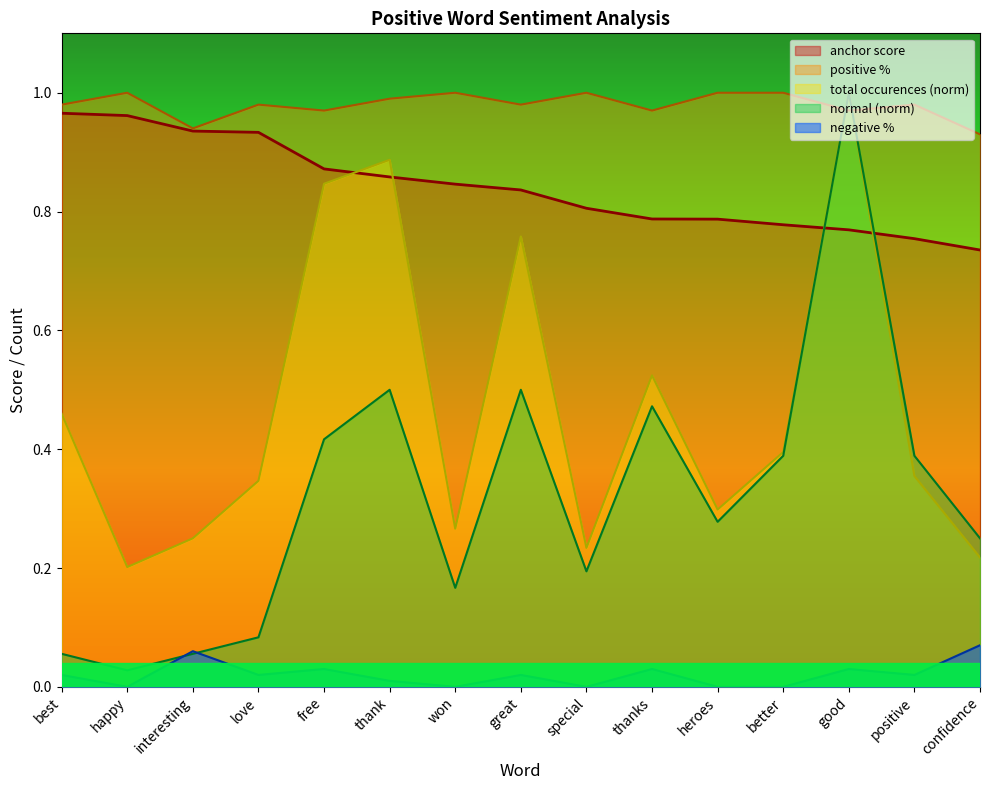

True or false: normal and negative % intersect in this chart.

True